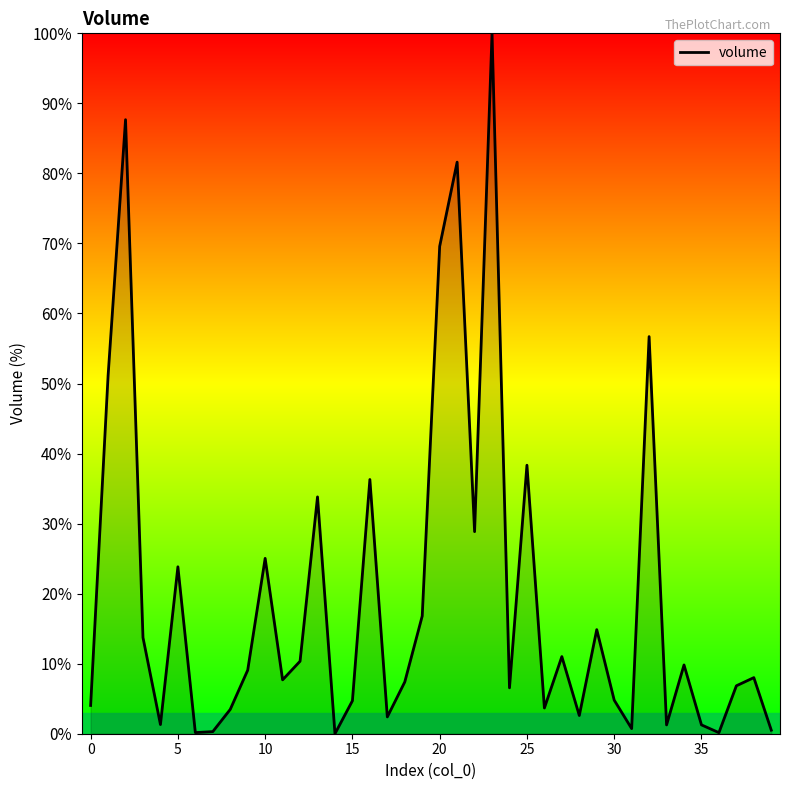

Does the chart display data point markers on the line(s)?

No